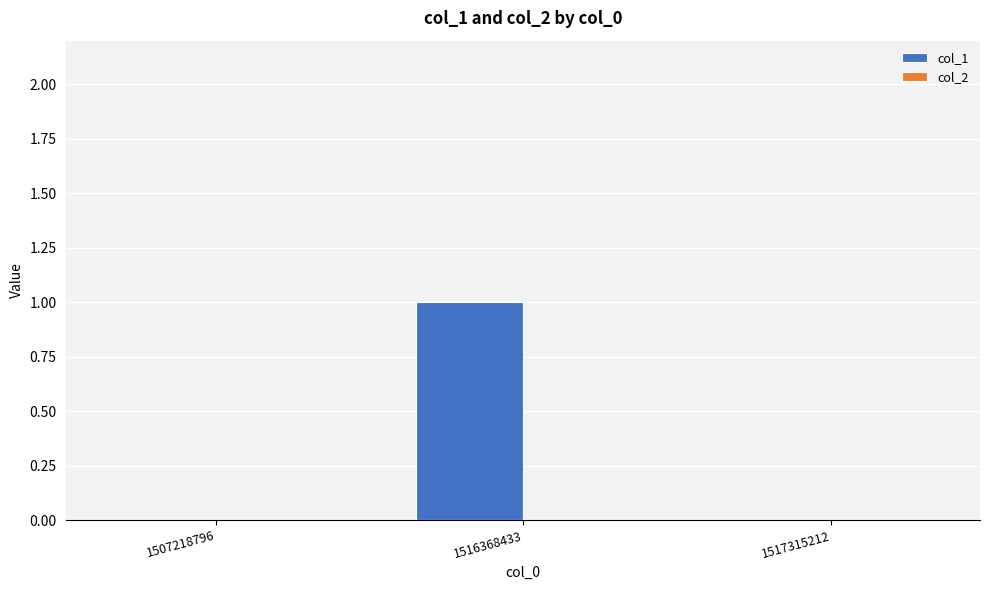

What is the change in value from 1507218796 to 1516368433?

+1